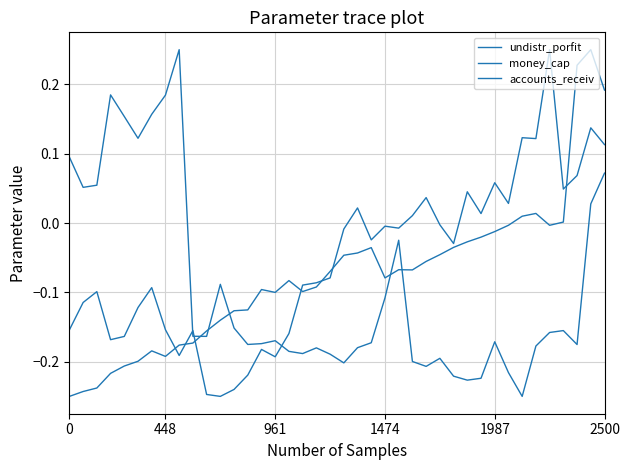

Which series ends up on top after the final intersection of money_cap and undistr_porfit?

undistr_porfit